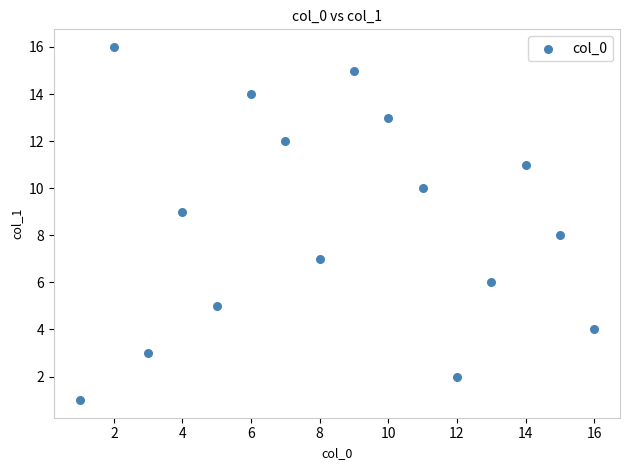

What is the range of X values (max minus min)?

15